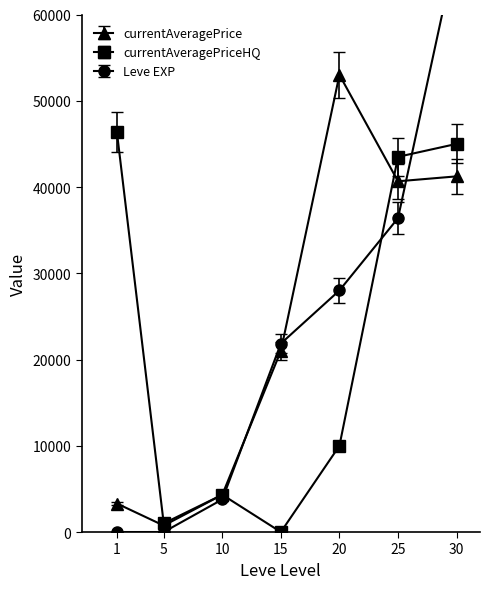

Reading left to right, extract all data points from this chart.

currentAveragePrice: 1=3307.0	5=749.5	10=4321.7	15=21000.0	20=53000.0	25=40662.7	30=41234.8
currentAveragePriceHQ: 1=46402.2	5=999.0	10=4321.7	15=0.0	20=9999.0	25=43499.0	30=44999.0
Leve EXP: 1=1.0	5=2.0	10=3780.0	15=21850.0	20=28010.0	25=36390.0	30=67730.0